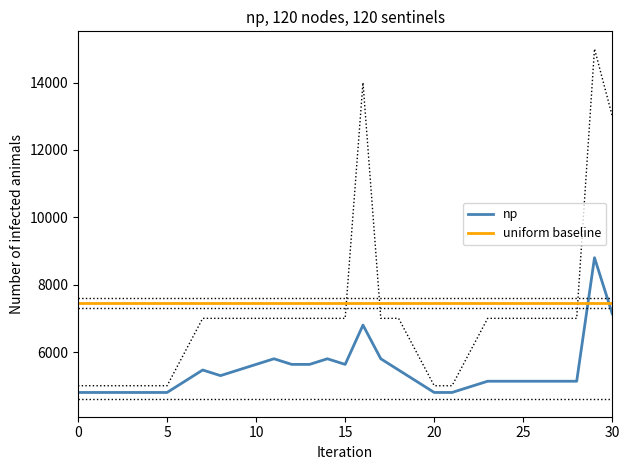

At how many categories does at least one series exceed 5011?

31